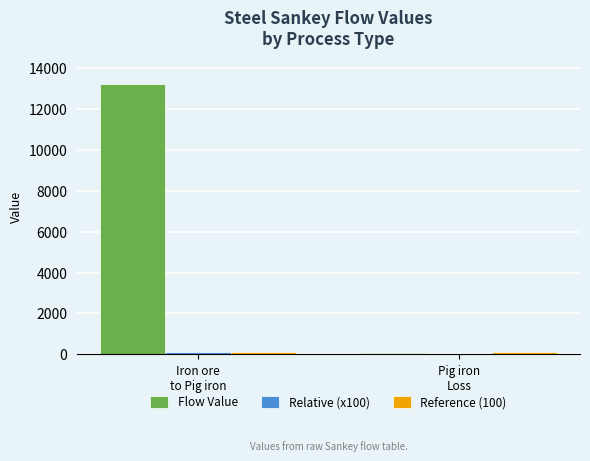

Which series has the widest spread of values?

Flow Value